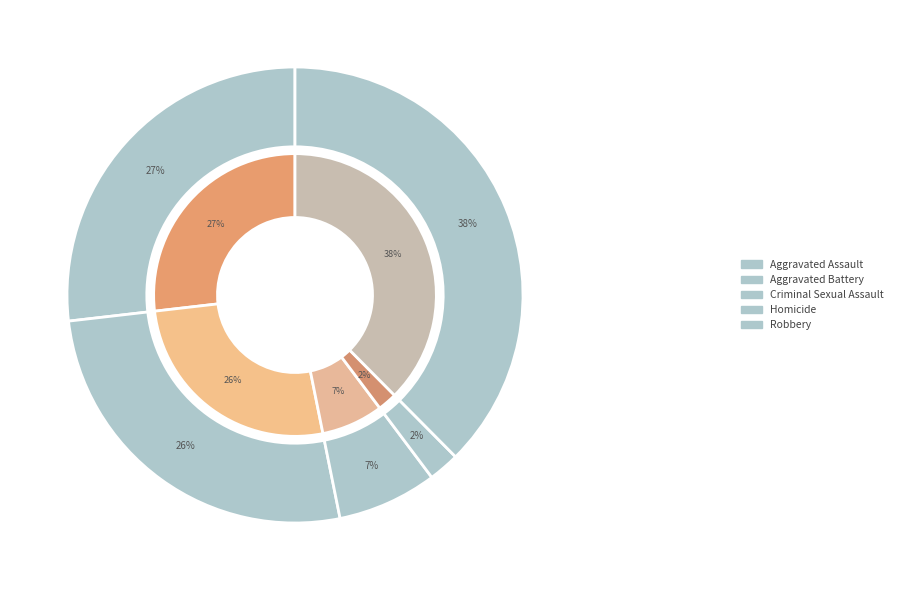

How many segments does this pie chart have?

5